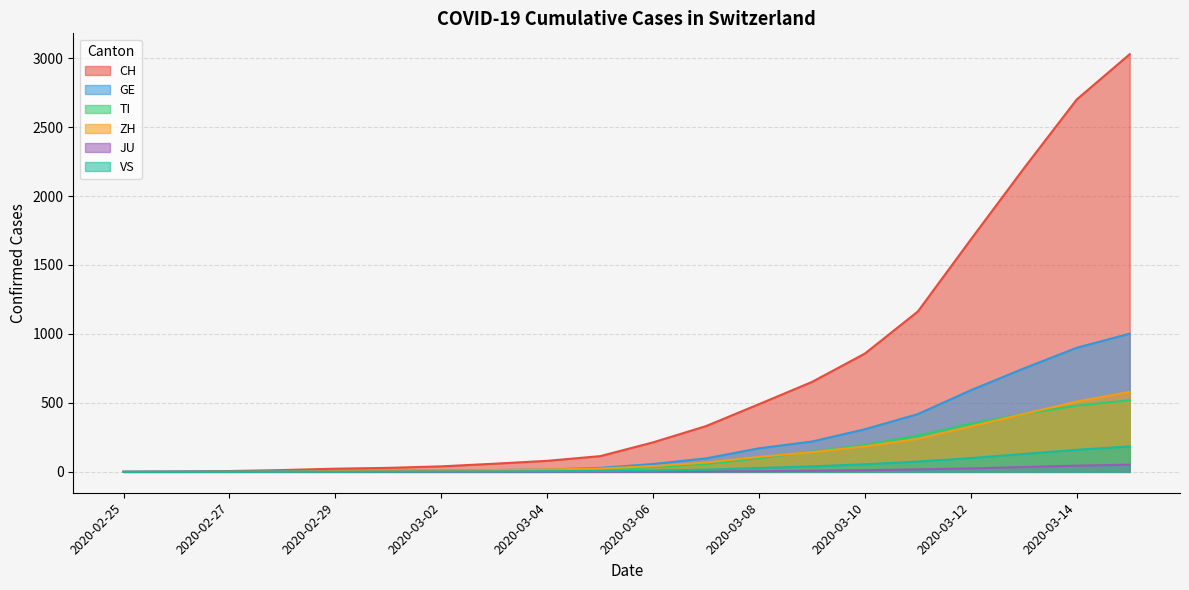

How many data points in CH are above 214?

9